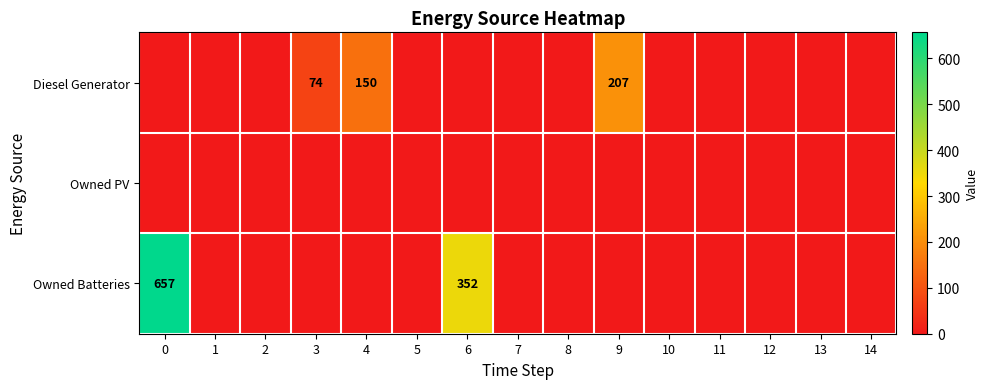

What is the sum of all Diesel Generator values?

431